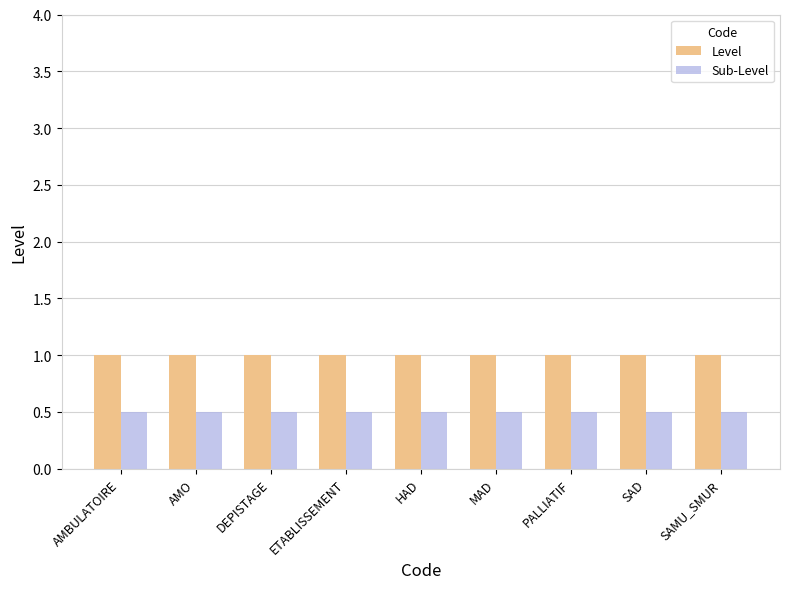

Are the bars horizontal?

No